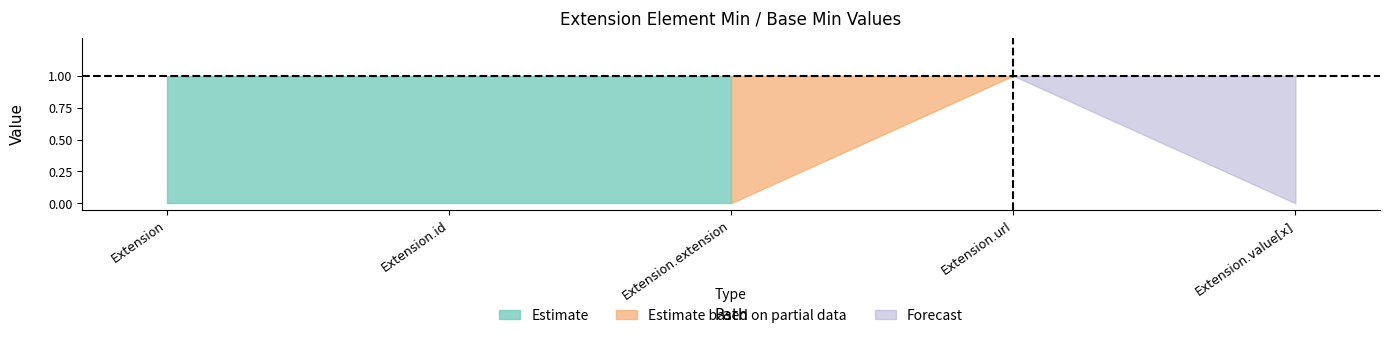

The Base Min series shows 0 at Extension.id. True or false?

True